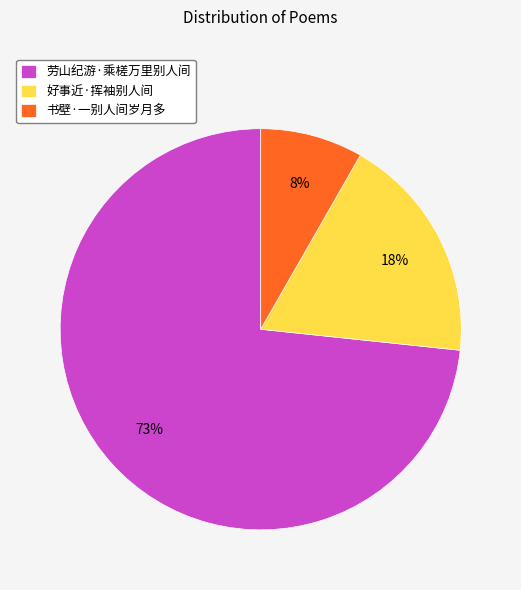

Does any single category account for the majority?

Yes